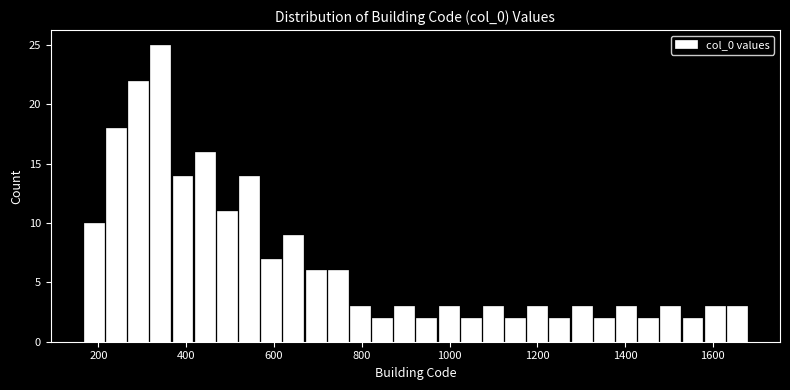

Around what value on the x-axis is the tallest bar? Give the approximate position of its centre, as read against the axis.

340